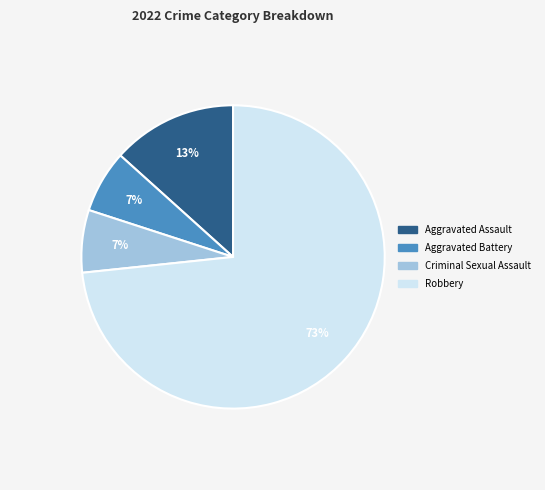

What percentage is the Aggravated Battery slice, to the nearest percent?

7%